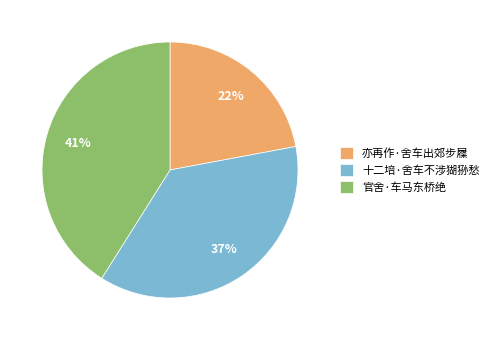

Is it true that 官舍·车马东桥绝 is 50% of the pie?

False